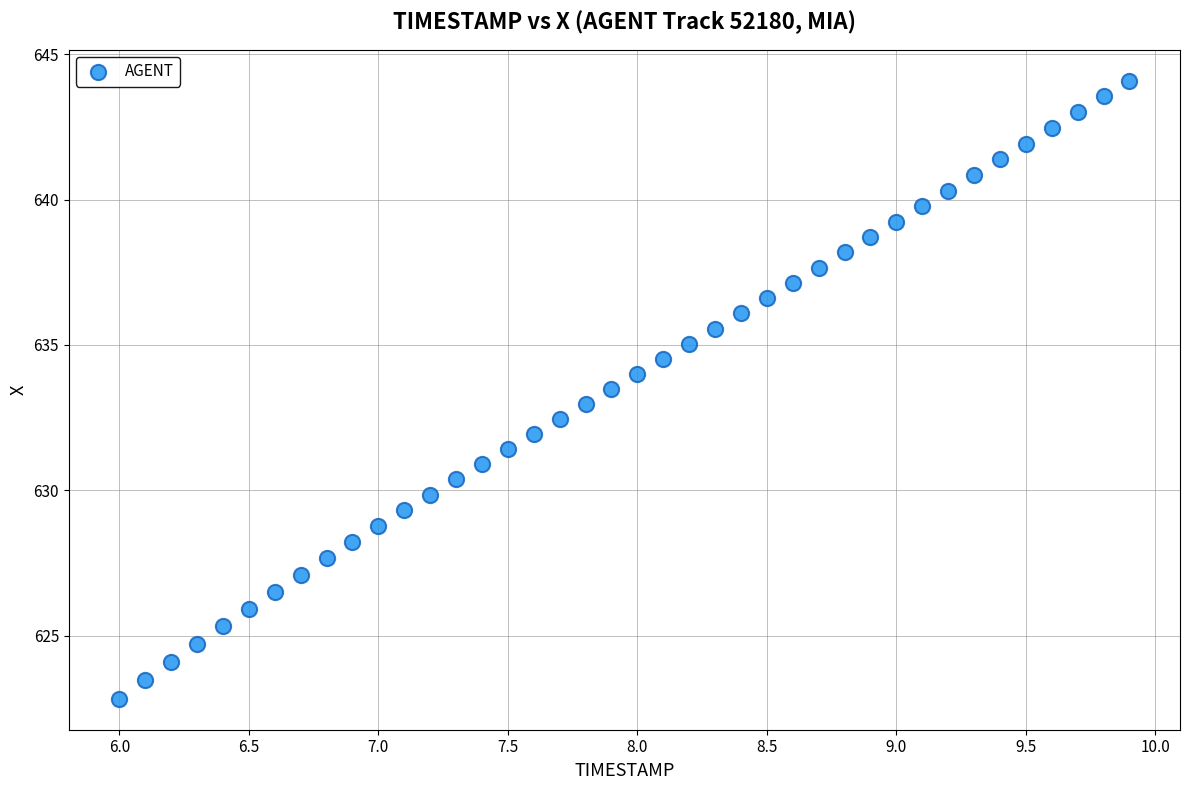

What is the range of Y values (max minus min)?

21.3